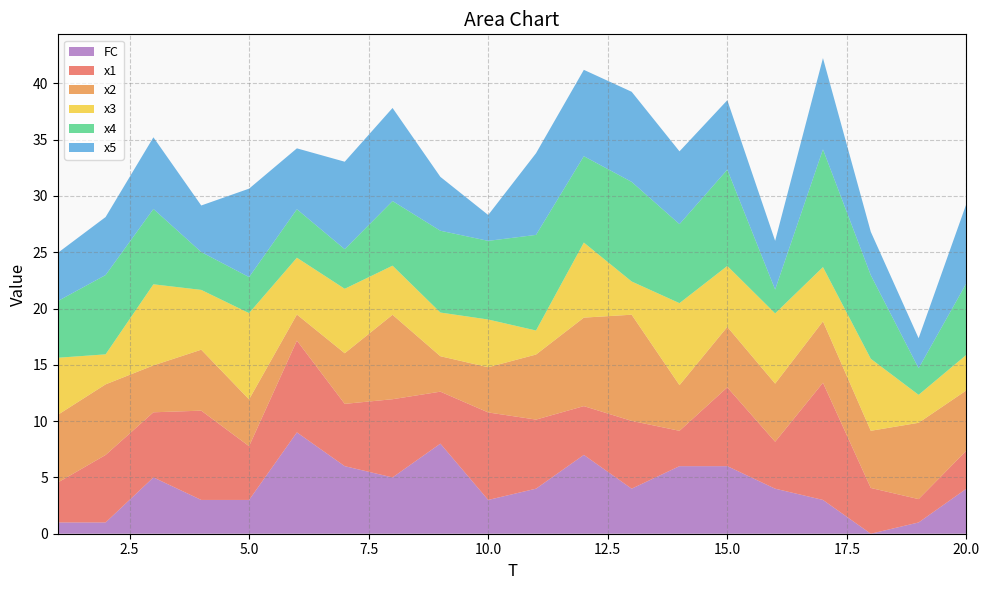

Reading left to right, what are all the values shown in this chart?

x1: 3.5	6.0	5.8	7.9	4.8	8.1	5.5	6.9	4.6	7.8	6.1	4.3	6.0	3.1	7.0	4.2	10.4	4.1	2.1	3.4
x2: 6.0	6.3	4.2	5.4	4.2	2.3	4.5	7.5	3.1	4.0	5.8	7.9	9.4	4.1	5.4	5.2	5.5	5.1	6.8	5.4
x3: 5.1	2.7	7.2	5.3	7.7	5.0	5.7	4.4	3.9	4.2	2.1	6.7	2.9	7.3	5.4	6.2	4.8	6.4	2.5	3.2
x4: 5.0	7.0	6.7	3.4	3.2	4.3	3.5	5.7	7.3	7.0	8.5	7.7	8.8	7.0	8.6	2.1	10.5	7.4	2.4	6.4
x5: 4.3	5.1	6.4	4.1	7.9	5.4	7.8	8.3	4.8	2.3	7.3	7.7	8.0	6.5	6.2	4.3	8.1	3.9	2.7	7.1
FC: 1.0	1.0	5.0	3.0	3.0	9.0	6.0	5.0	8.0	3.0	4.0	7.0	4.0	6.0	6.0	4.0	3.0	0.0	1.0	4.0